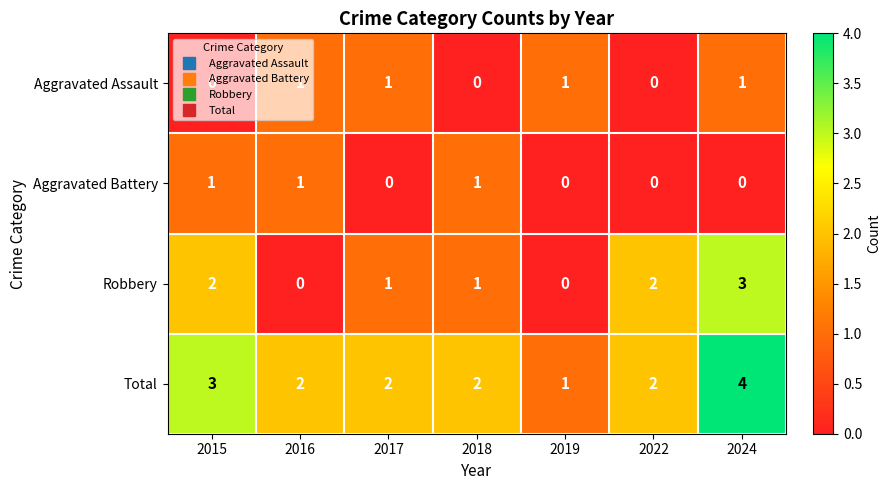

What is the difference between the highest and lowest values at 2015?

3